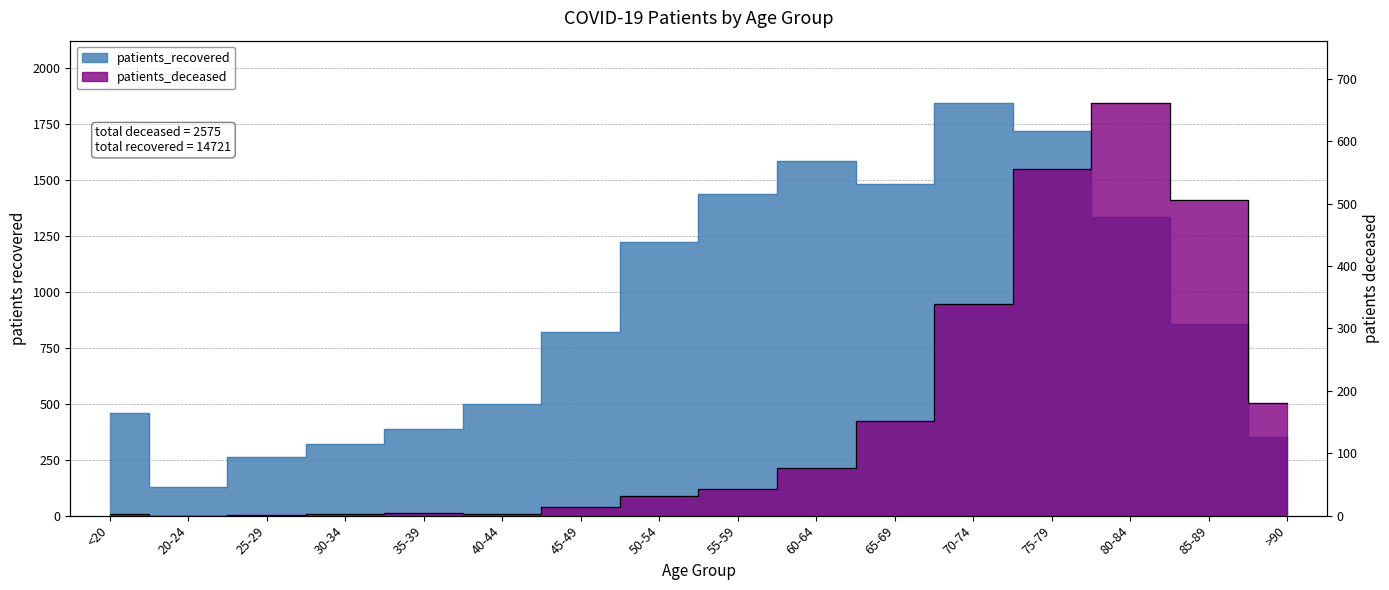

Which label corresponds to the smallest value in the chart?

20-24